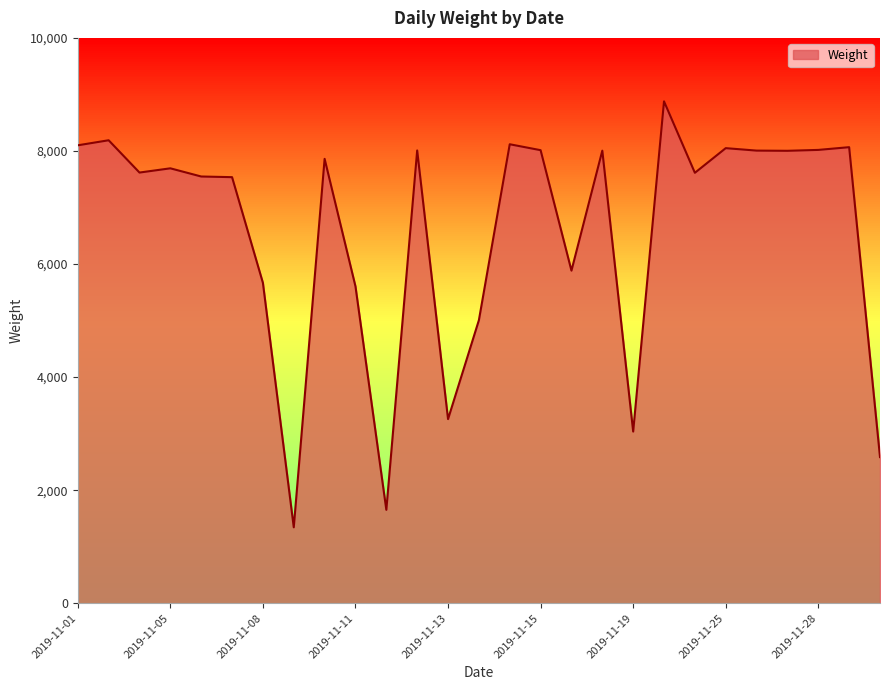

What is the difference between the maximum and minimum values?

7534.2